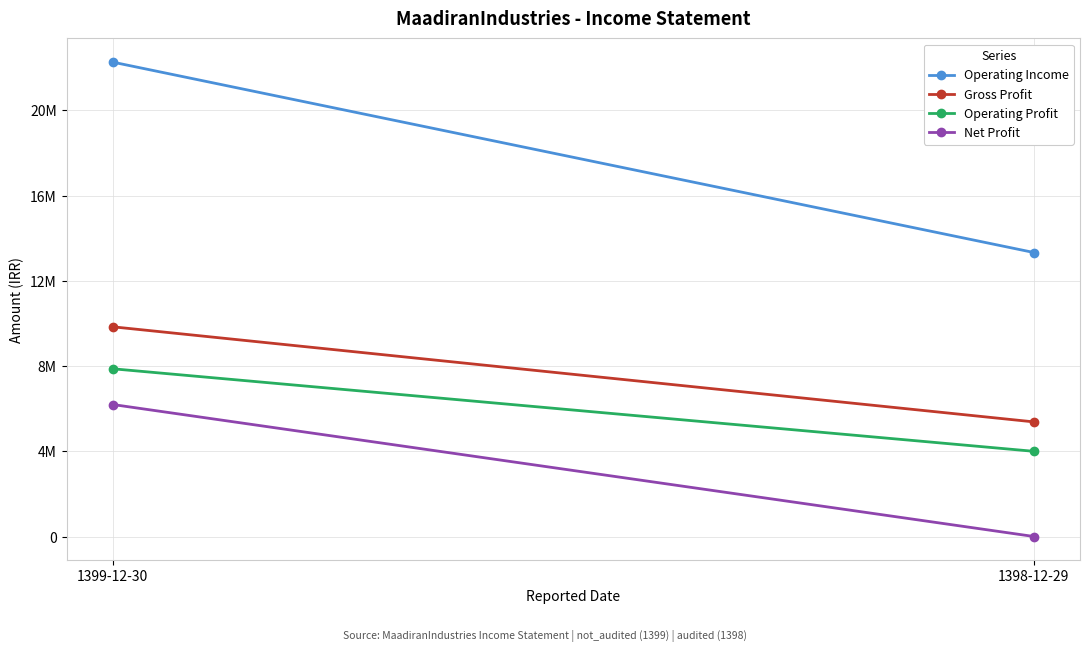

Rank the series at 1399-12-30 from lowest to highest value.

Net Profit, Operating Profit, Gross Profit, Operating Income